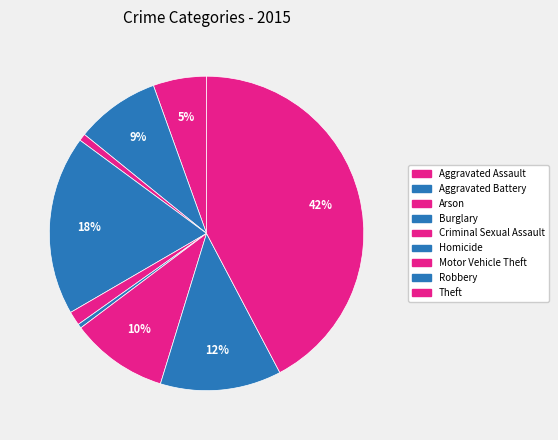

How many slices are in this pie chart?

9